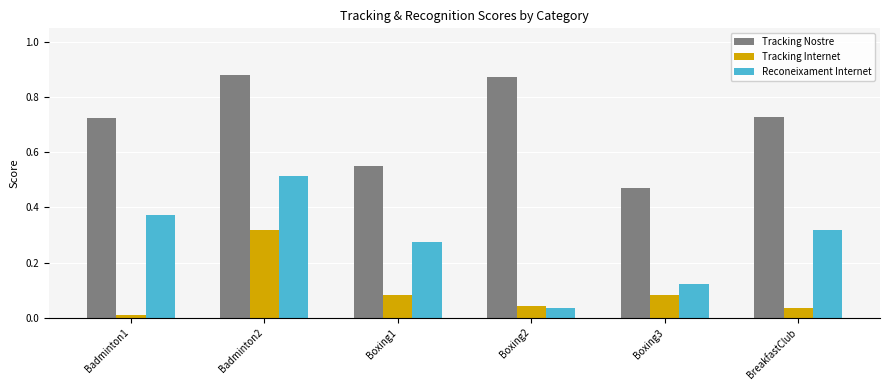

At how many categories does at least one series exceed 0?

6